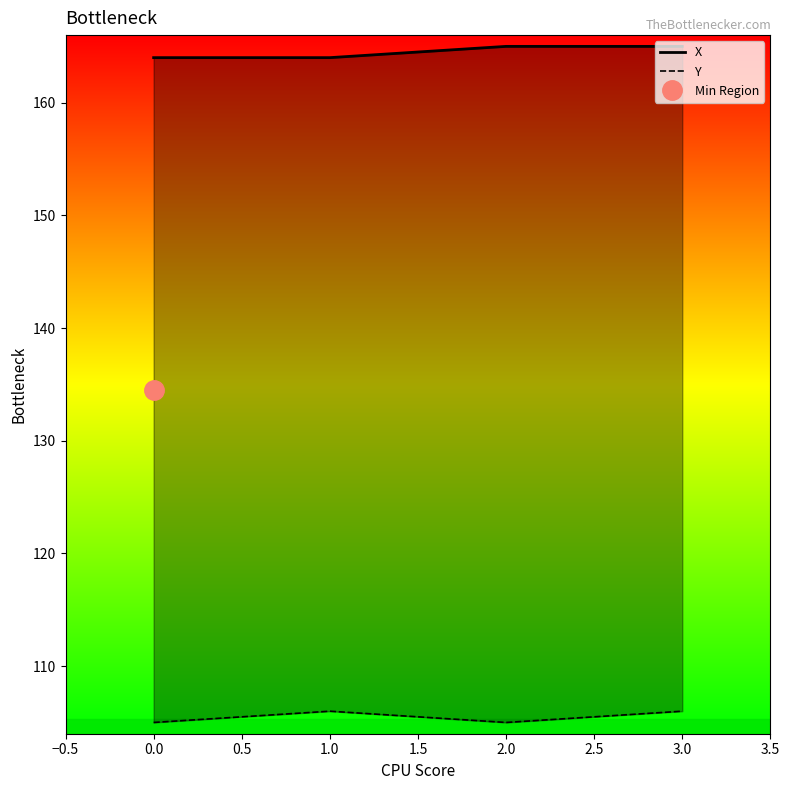

Read the Y value at 0.0.

105